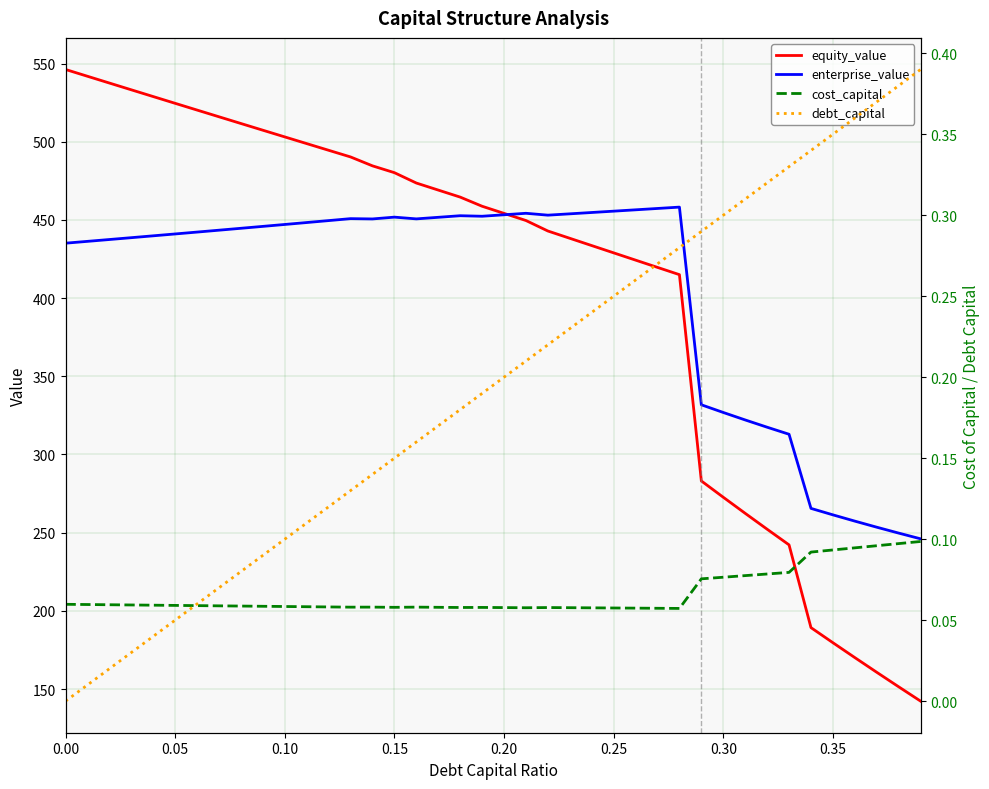

At how many categories does at least one series exceed 227?

40